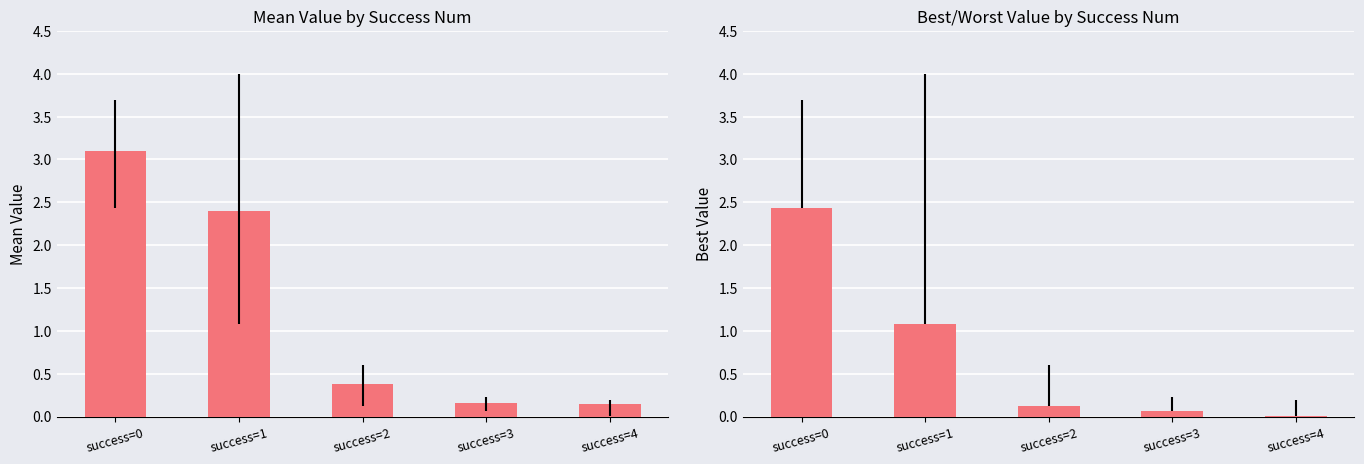

What is the sum of the mean values at success=1 and success=3?

2.6